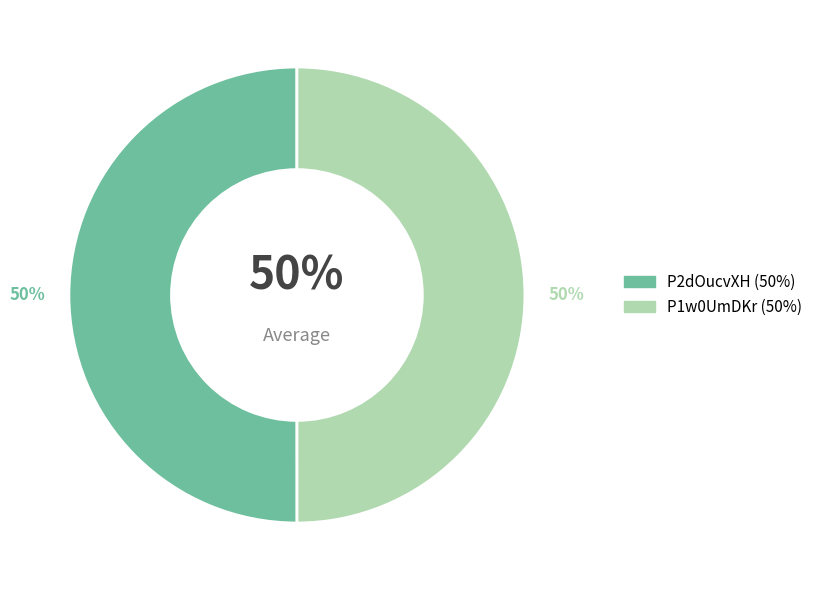

The P2dOucvXH slice represents 64% of the pie. True or false?

False